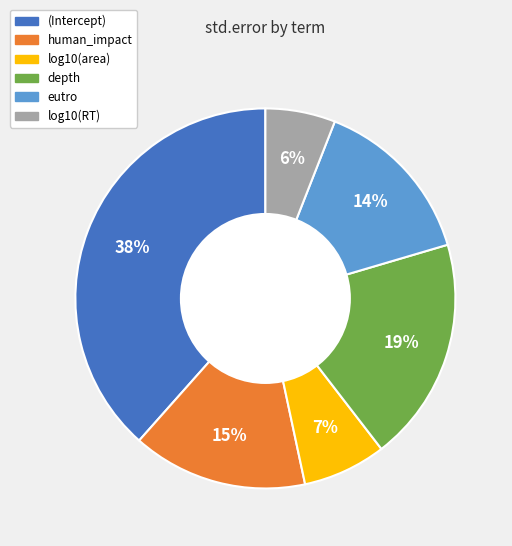

Is (Intercept) the majority of the pie?

No